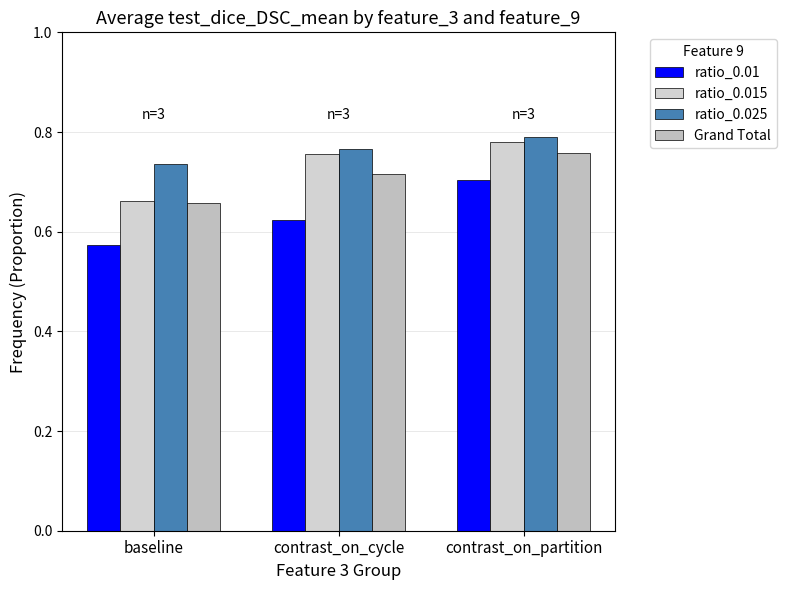

What is the approximate value of ratio_0.025 at contrast_on_partition?

0.8